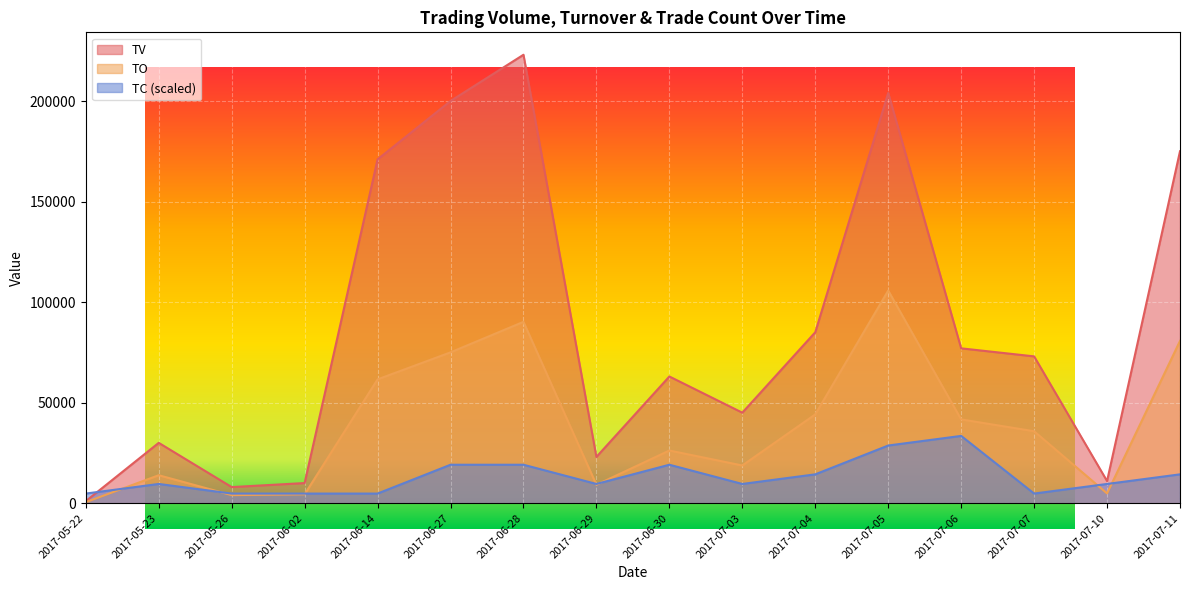

Which series has the largest total across all categories?

TV